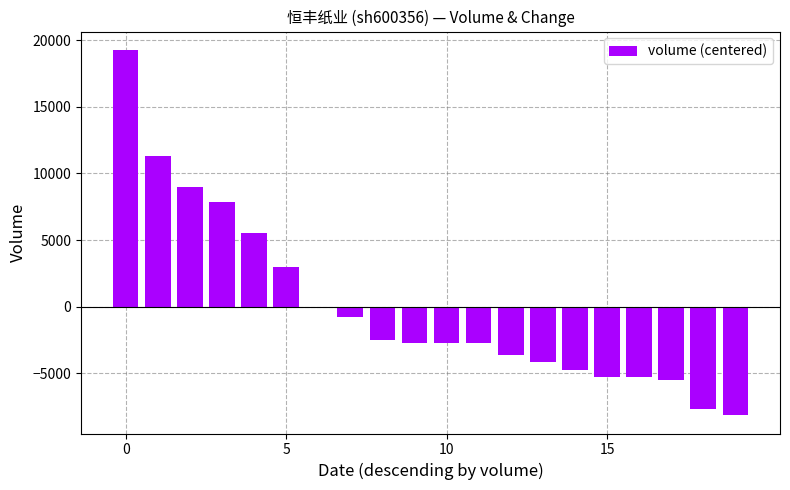

Count the number of values greater than -2709.

9